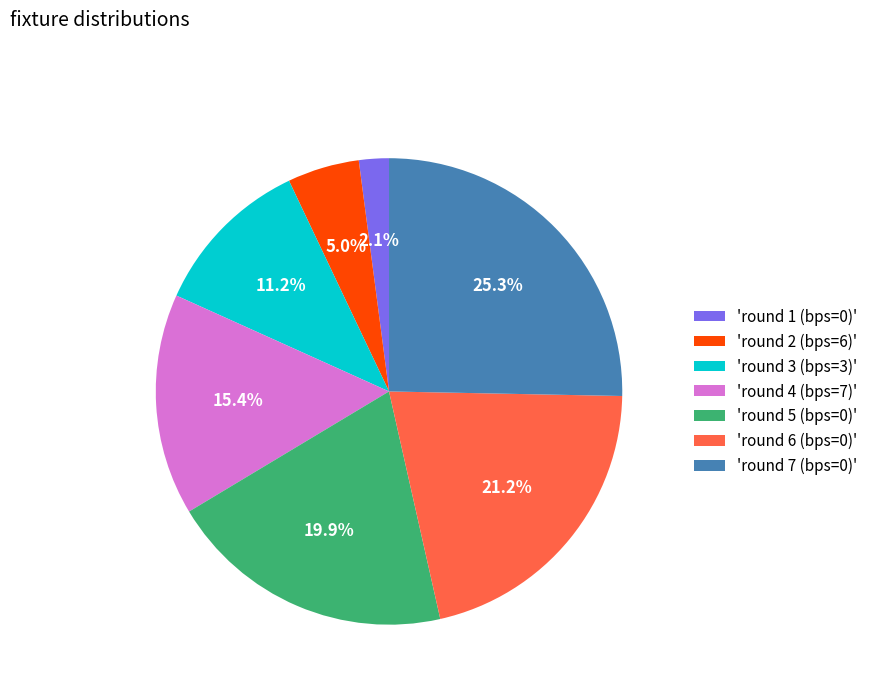

Is there any slice that represents more than half of the pie?

No